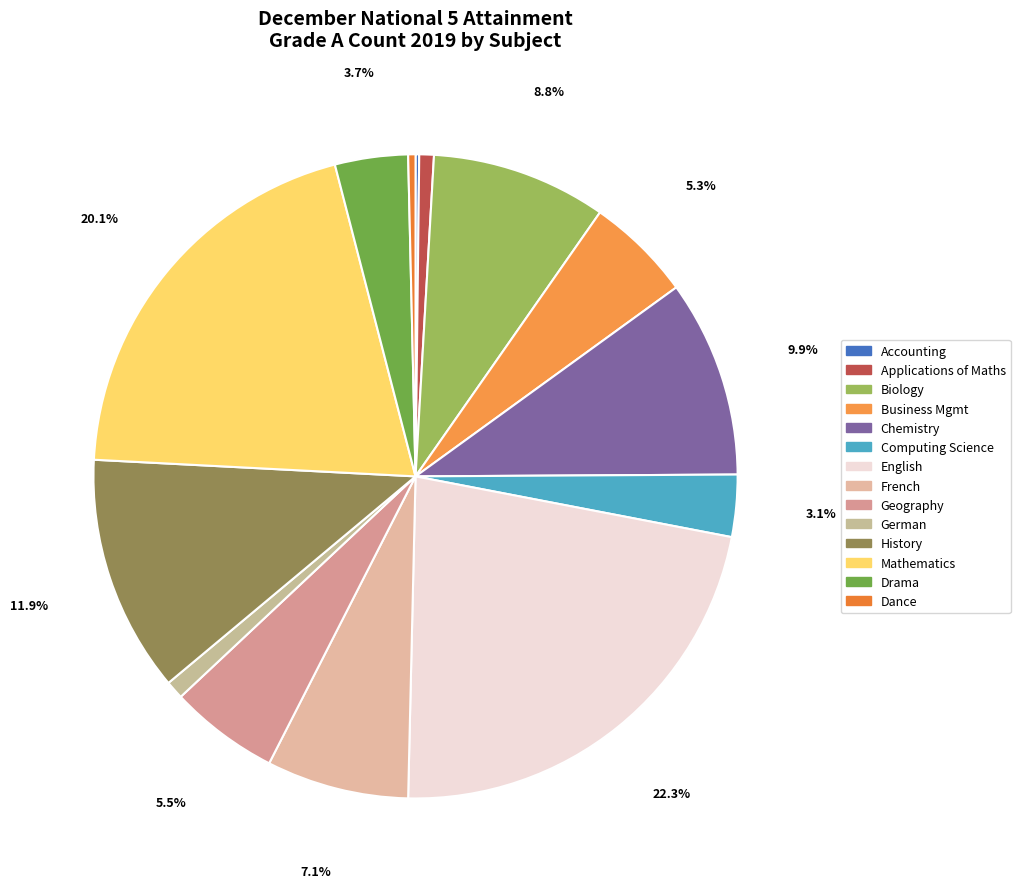

Does any single category account for the majority?

No